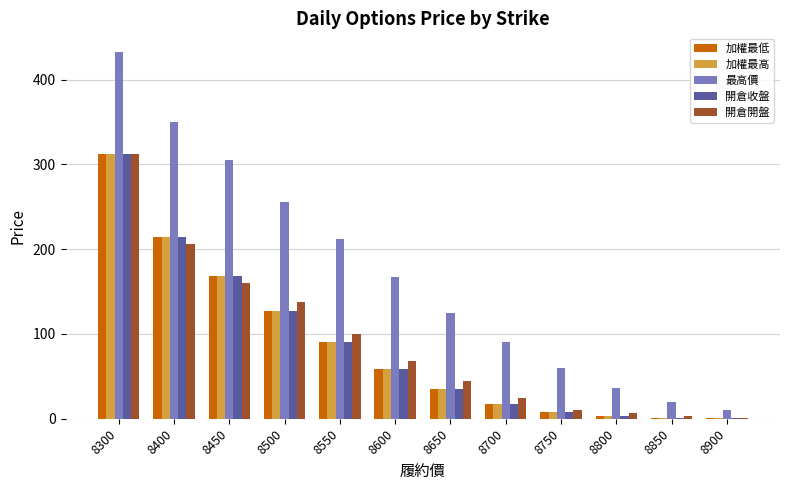

What is the sum of all 最高價 values?

2064.0